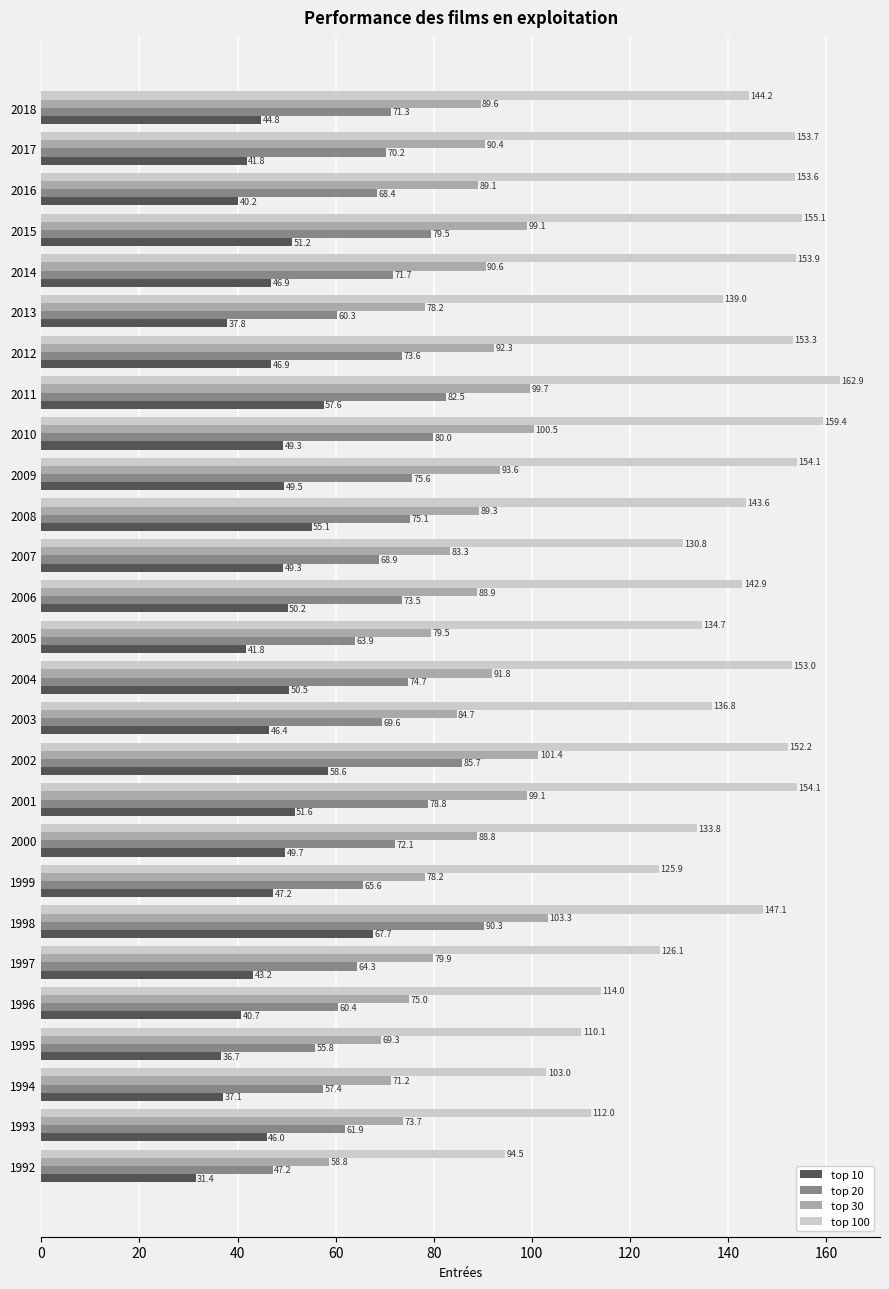

The top 30 series shows 100.5 at 2010. True or false?

True